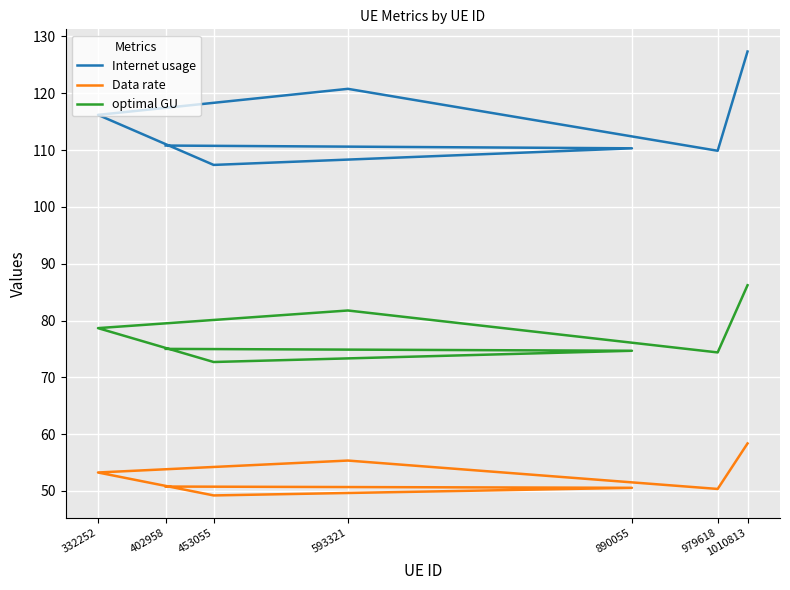

True or false: Internet usage has more than 1 points higher than both neighbors.

False